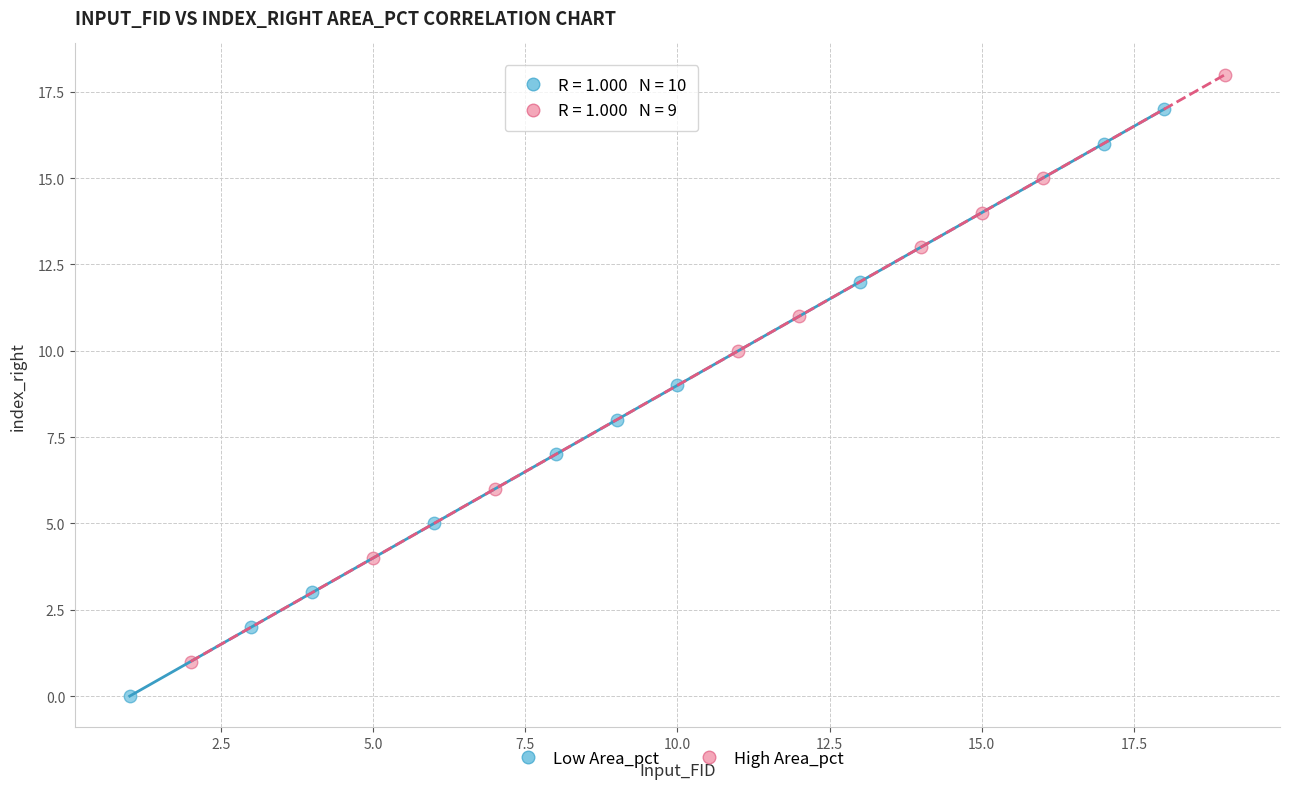

Which series reaches the maximum Y coordinate?

High Area_pct